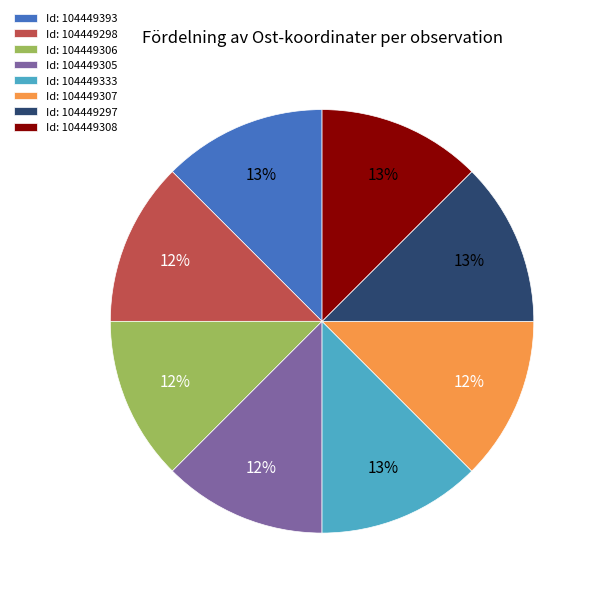

To the nearest percent, what is the average slice percentage?

12%